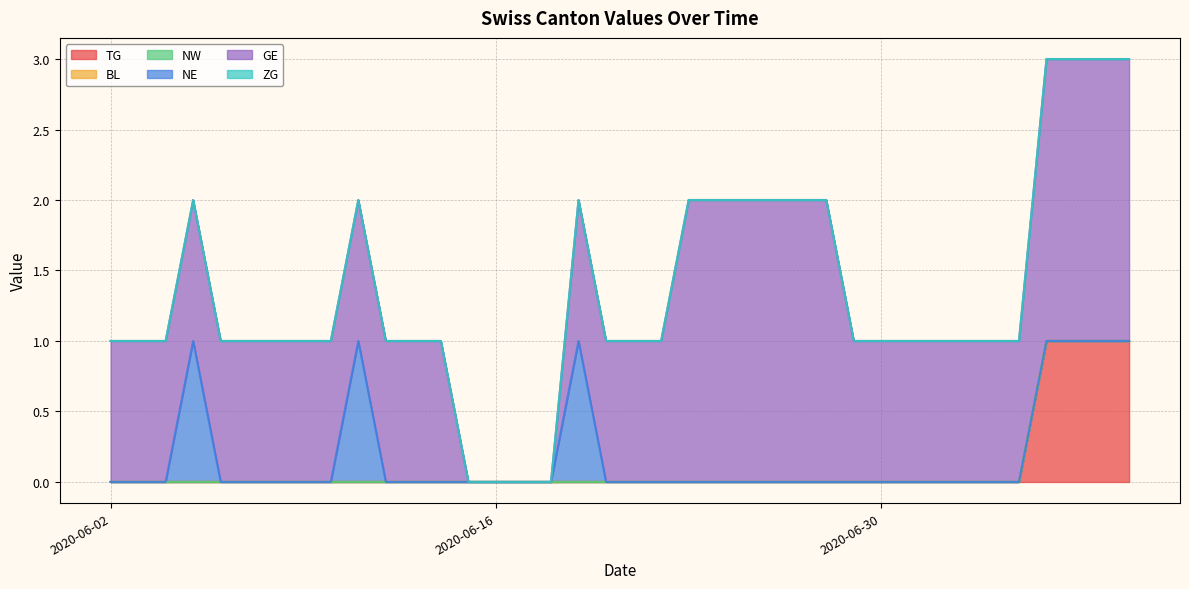

True or false: NW and ZG intersect in this chart.

False